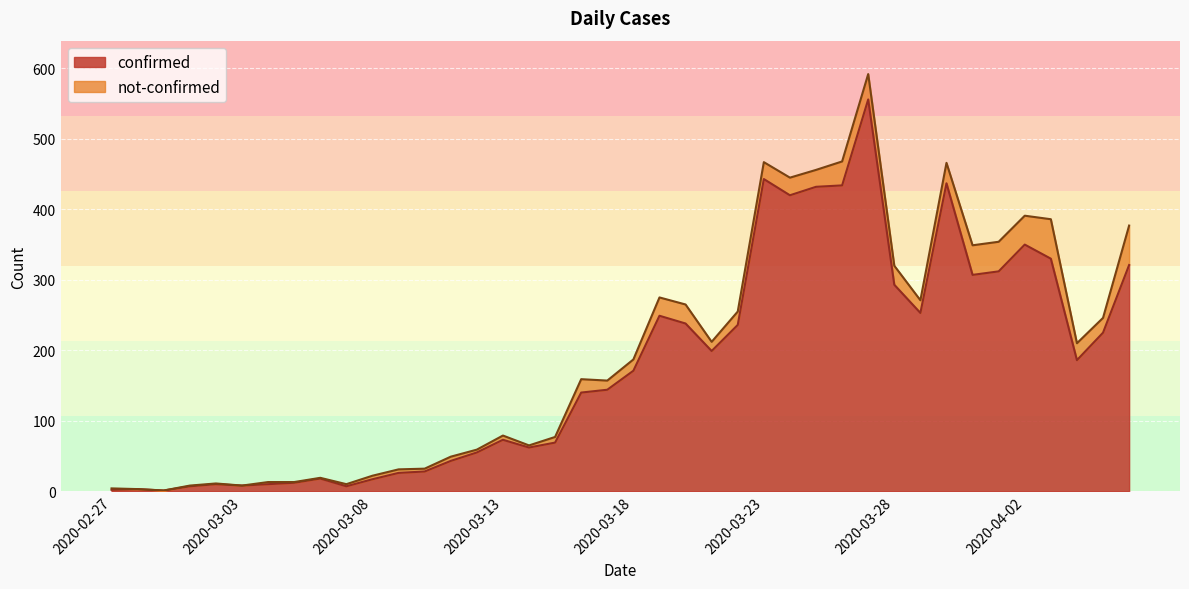

The chart shows a value of 26 at 2020-03-09. True or false?

True